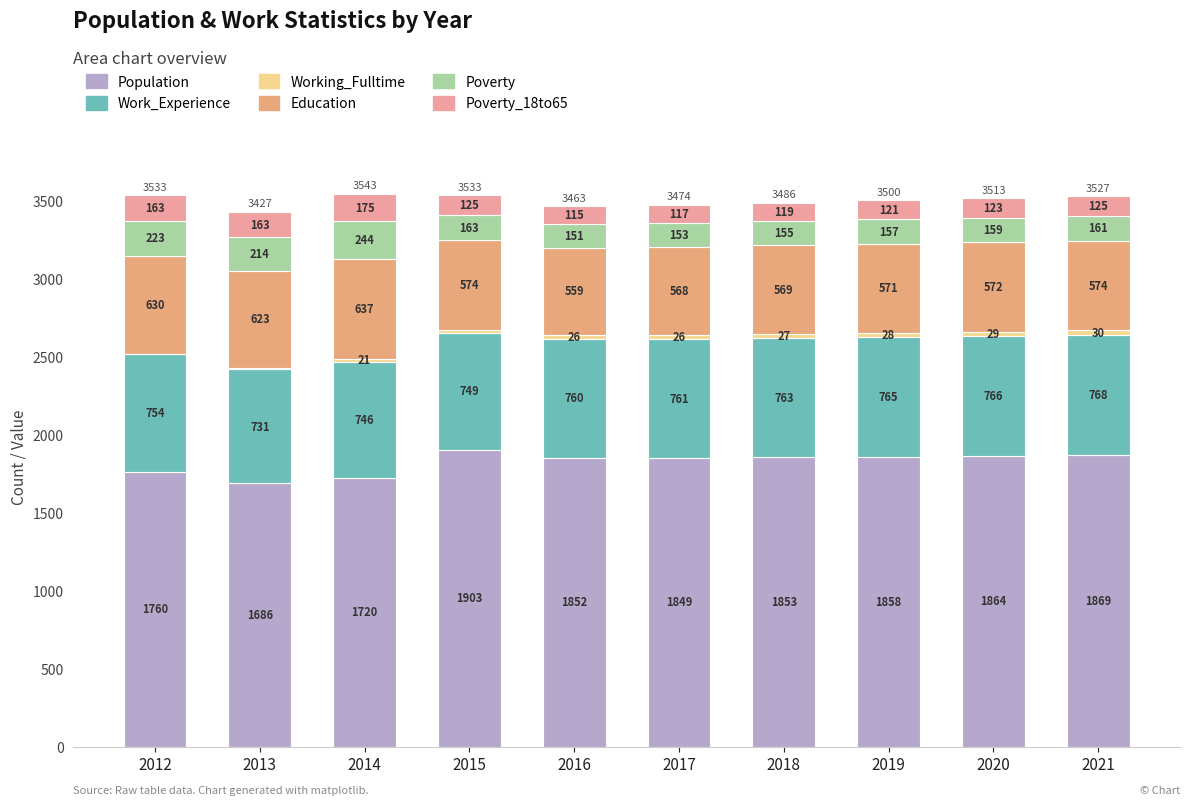

Count the number of categories in the chart.

10